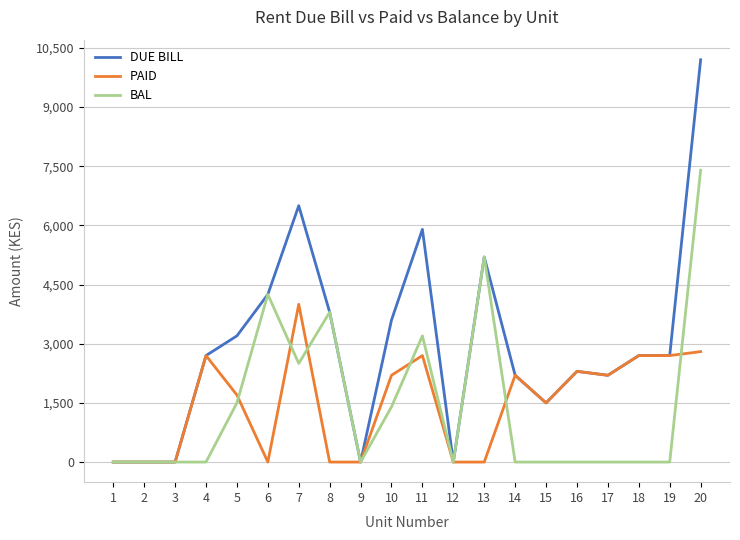

Which series has the largest range (max minus min)?

DUE BILL